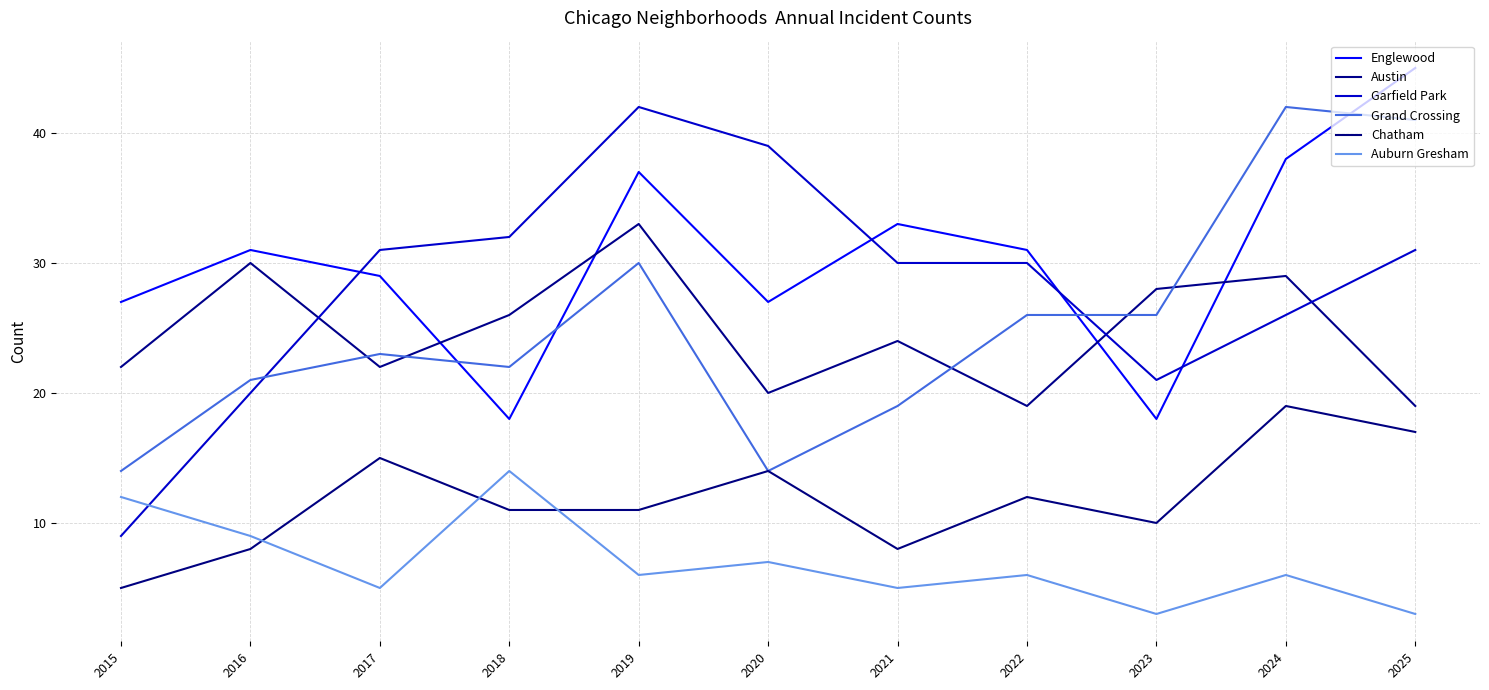

Reading left to right, extract all data points from this chart.

Englewood: 2015=27	2016=31	2017=29	2018=18	2019=37	2020=27	2021=33	2022=31	2023=18	2024=38	2025=45
Austin: 2015=22	2016=30	2017=22	2018=26	2019=33	2020=20	2021=24	2022=19	2023=28	2024=29	2025=19
Garfield Park: 2015=9	2016=20	2017=31	2018=32	2019=42	2020=39	2021=30	2022=30	2023=21	2024=26	2025=31
Grand Crossing: 2015=14	2016=21	2017=23	2018=22	2019=30	2020=14	2021=19	2022=26	2023=26	2024=42	2025=41
Chatham: 2015=5	2016=8	2017=15	2018=11	2019=11	2020=14	2021=8	2022=12	2023=10	2024=19	2025=17
Auburn Gresham: 2015=12	2016=9	2017=5	2018=14	2019=6	2020=7	2021=5	2022=6	2023=3	2024=6	2025=3